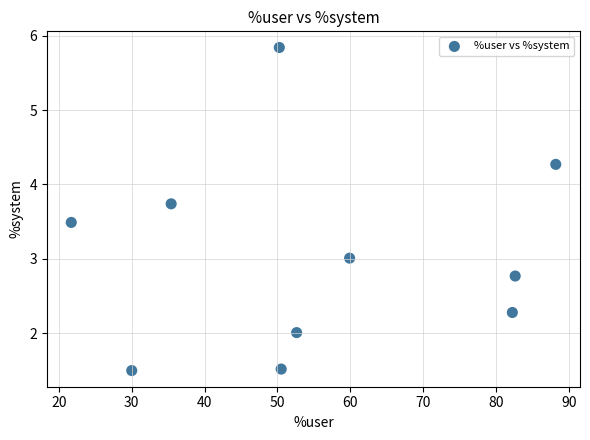

What is the range of Y values (max minus min)?

4.3